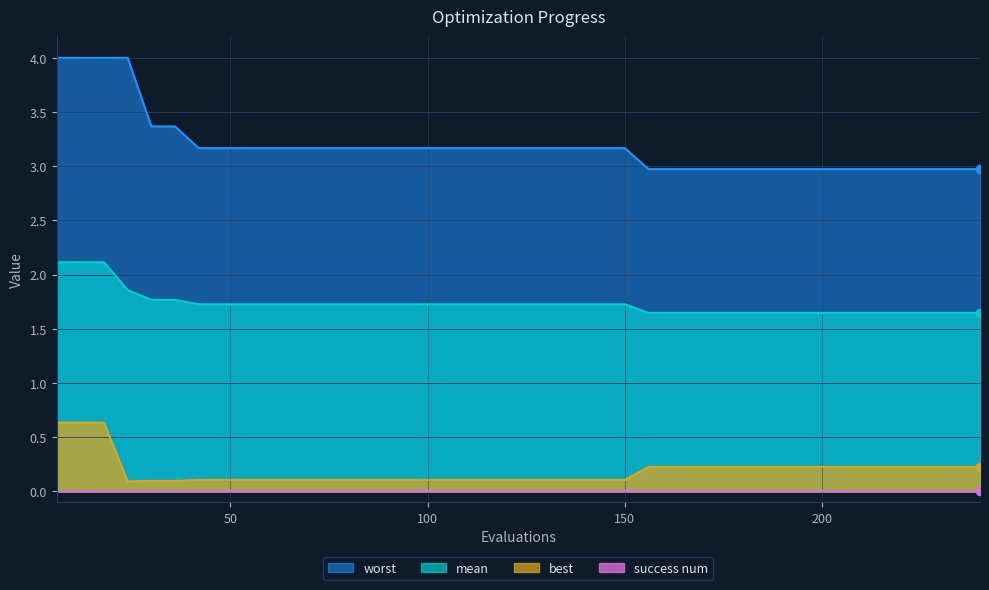

Which series has the largest total across all categories?

worst